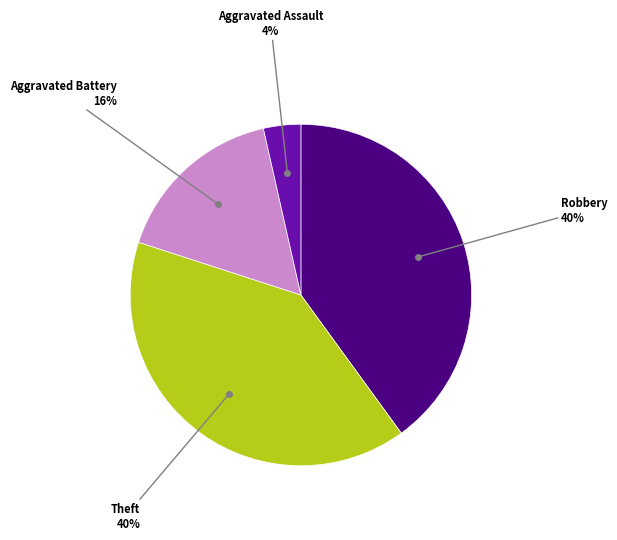

Does any single category account for the majority?

No